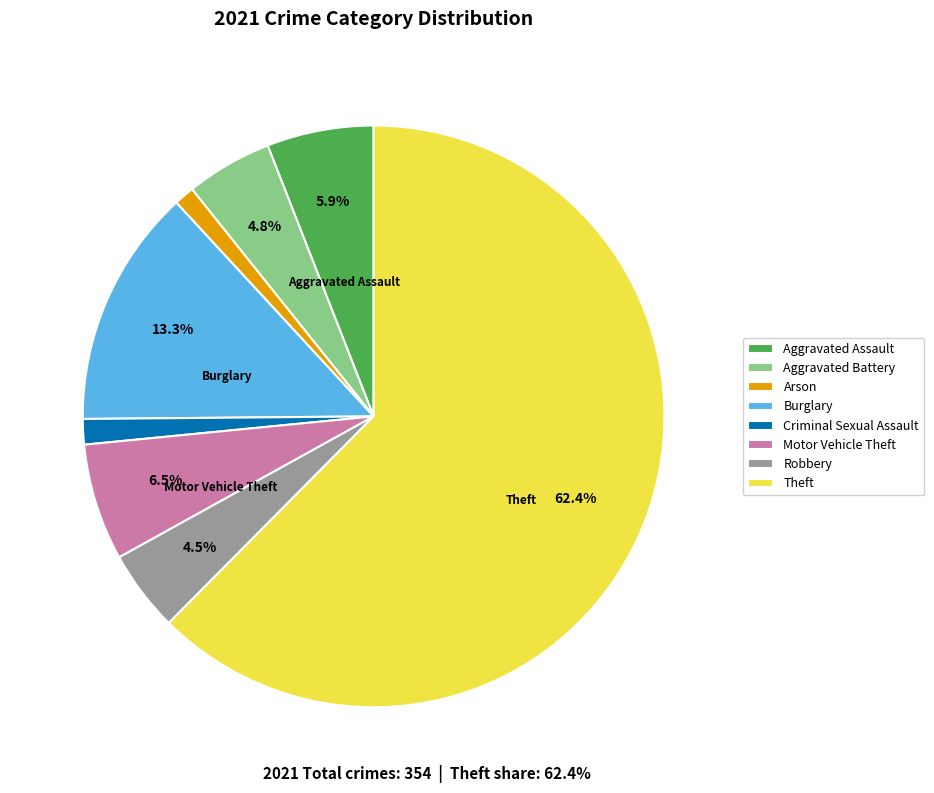

Is the sum of Robbery and Burglary greater than half?

No